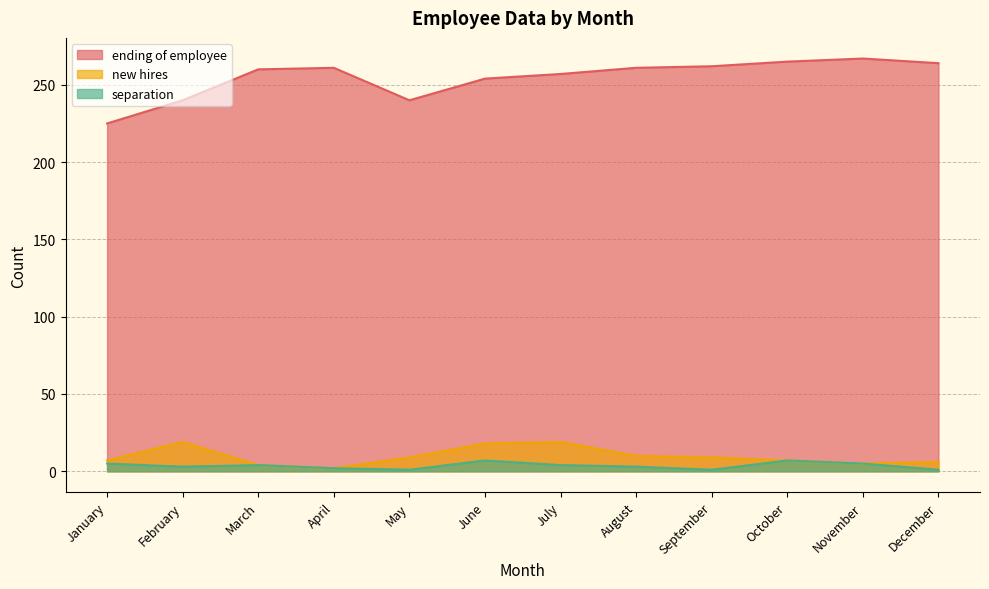

At which label does separation reach its minimum?

May